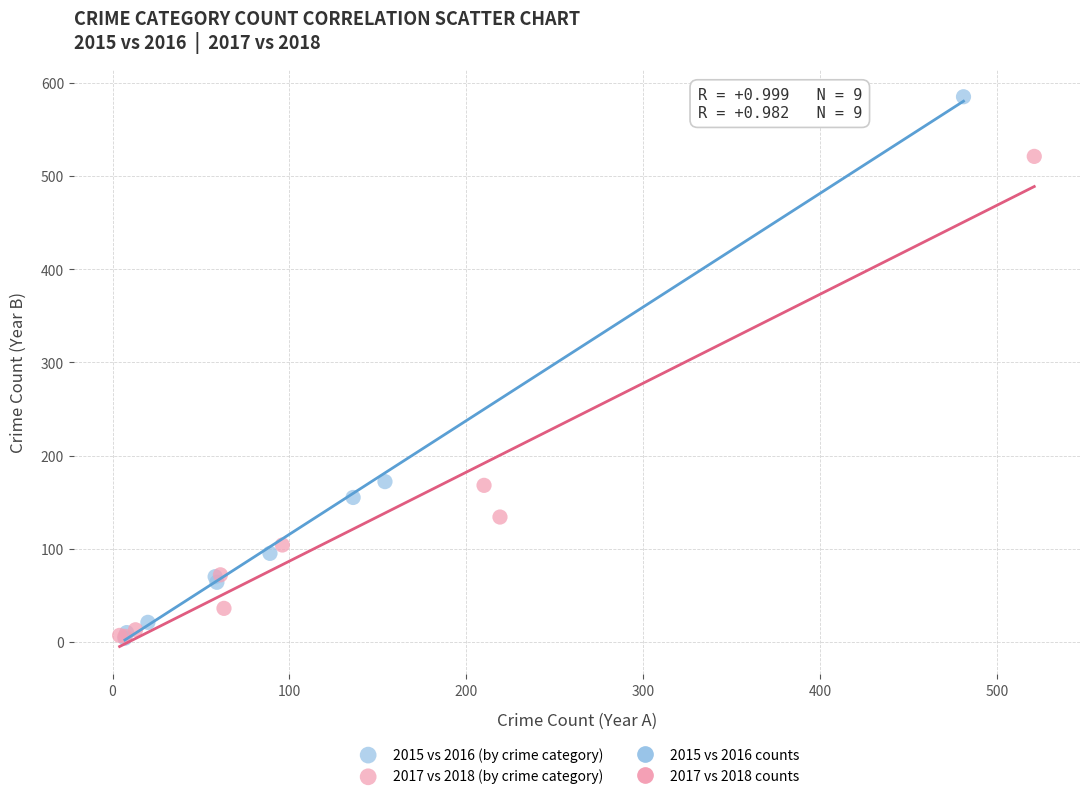

Which series reaches the maximum Y coordinate?

2015 vs 2016 (by crime category)